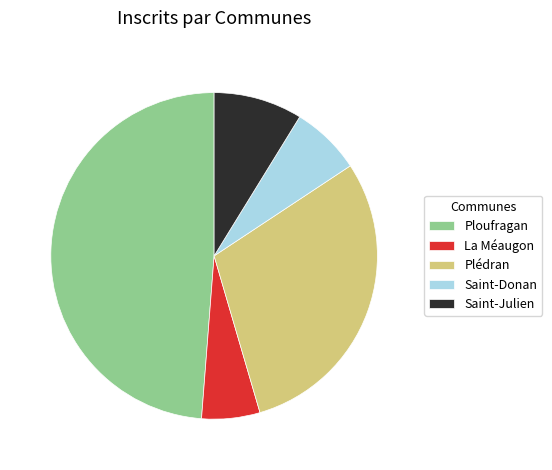

Do La Méaugon and Saint-Donan together represent more than half of the pie?

No